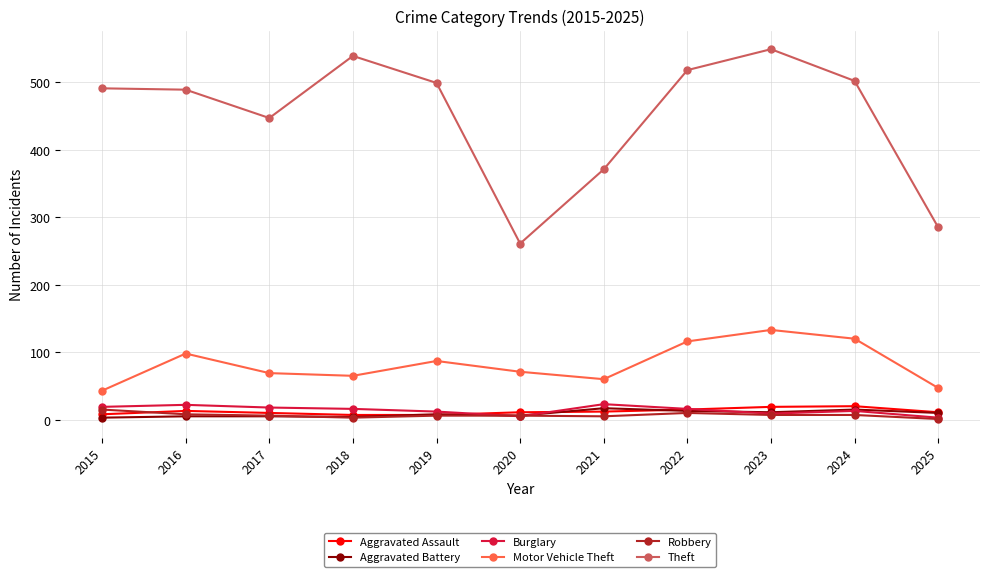

Which series changed the most between 2015 and 2022?

Motor Vehicle Theft